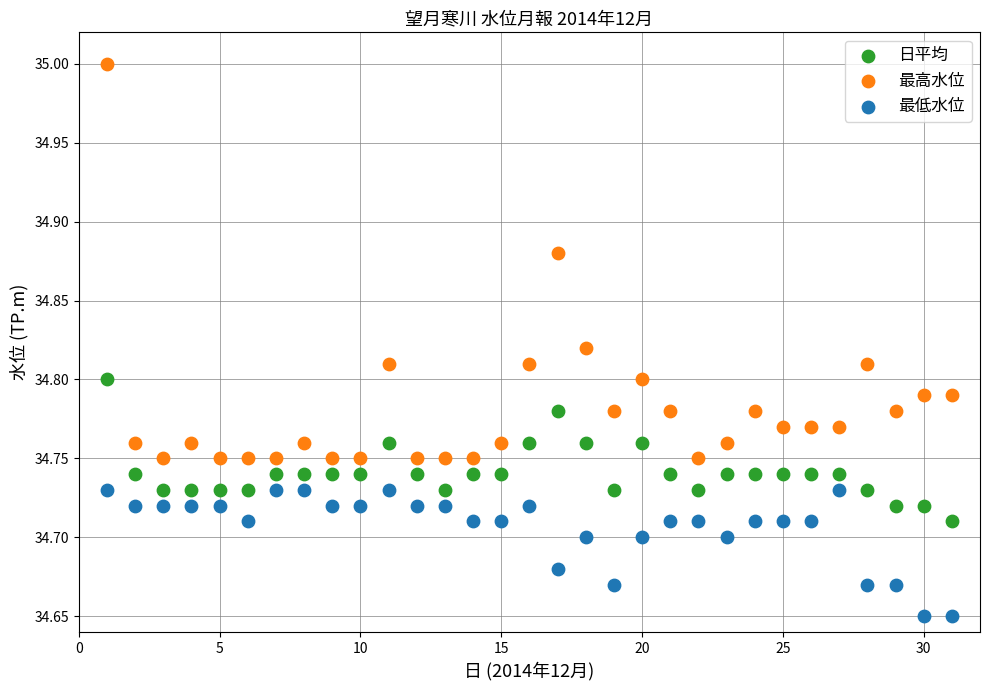

What are all the series names shown in the legend?

日平均, 最高水位, 最低水位